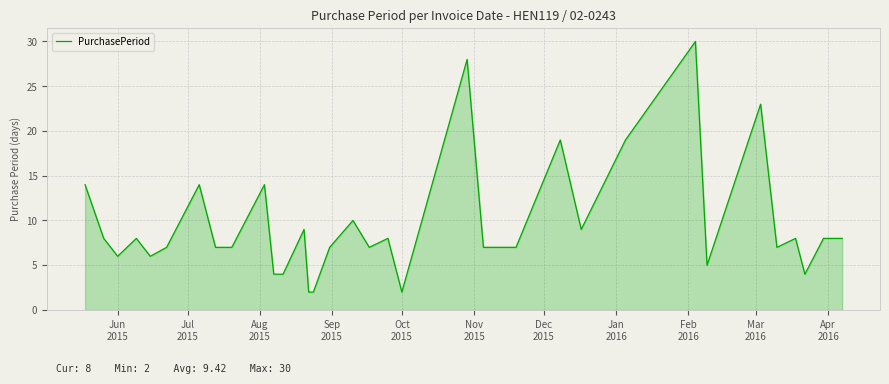

What is the difference between the maximum and minimum values?

28